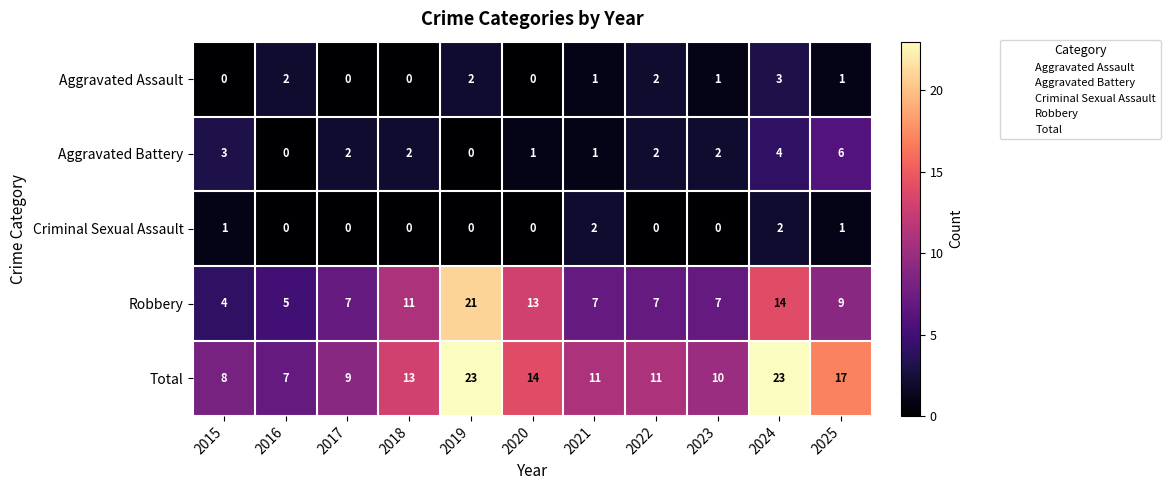

What is the difference between the maximum and second lowest values in the Robbery series?

16